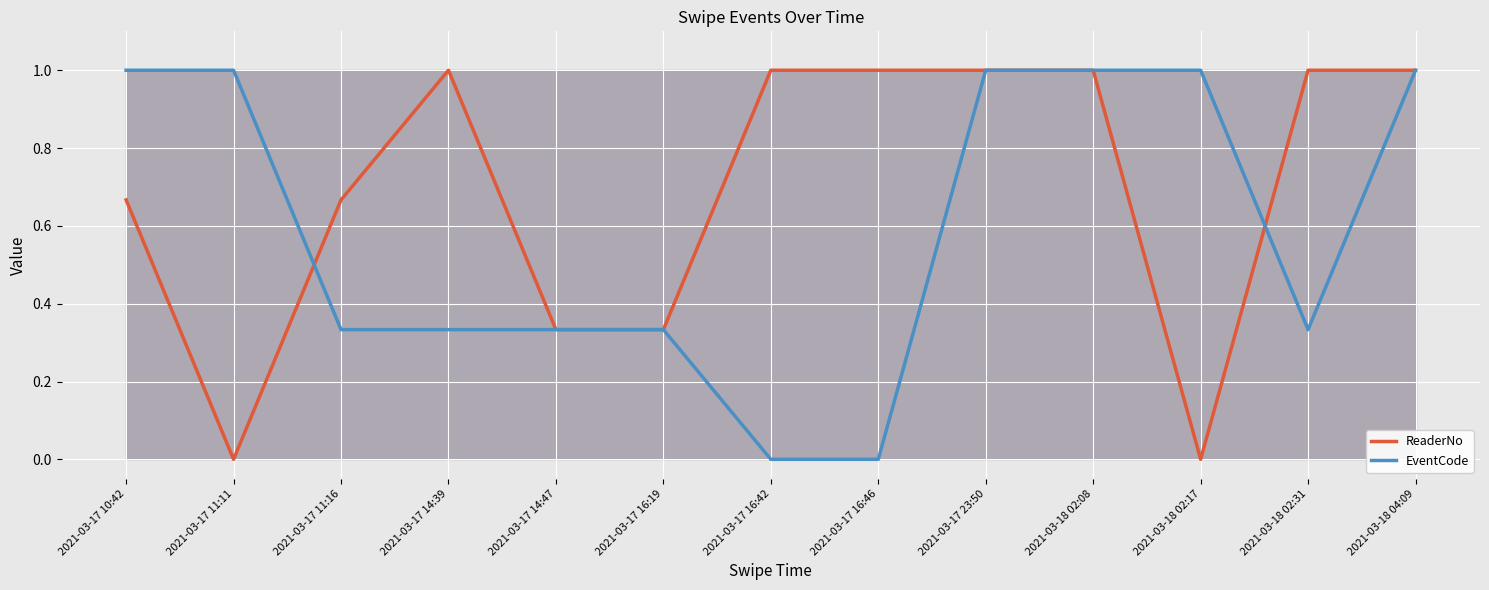

List the series in order of their overall mean, lowest first.

EventCode, ReaderNo